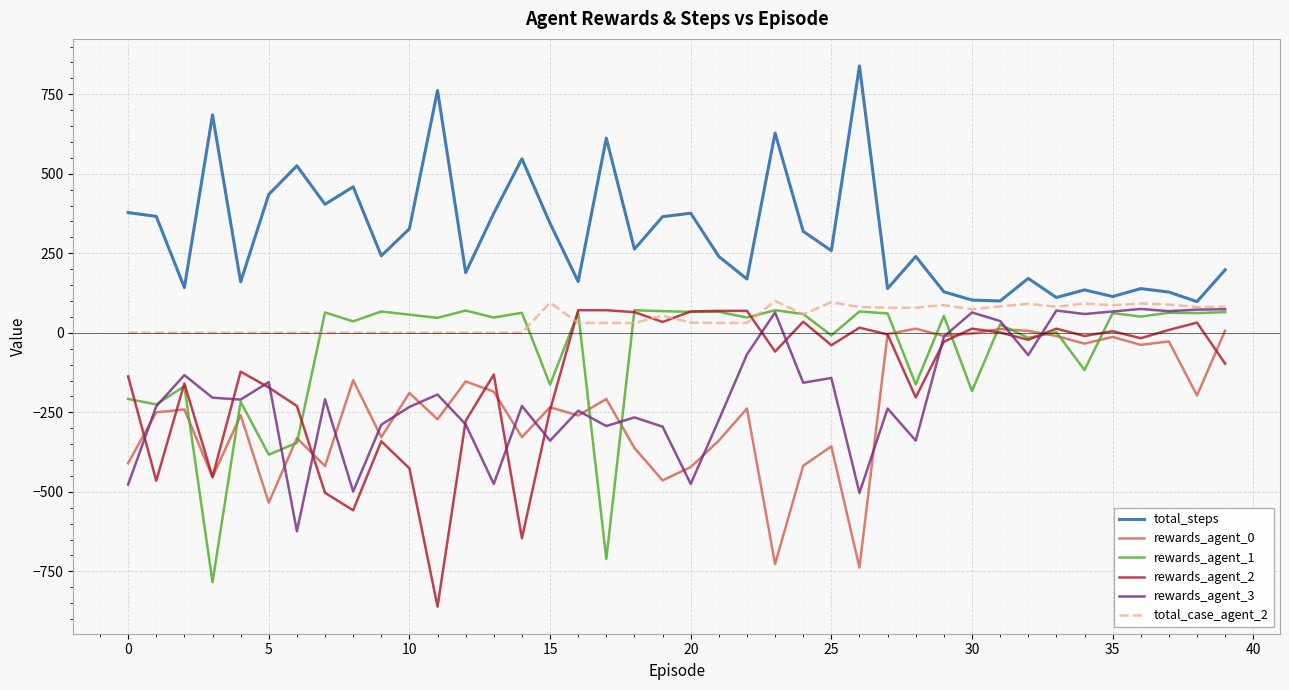

What is the average value of the total_steps series?

309